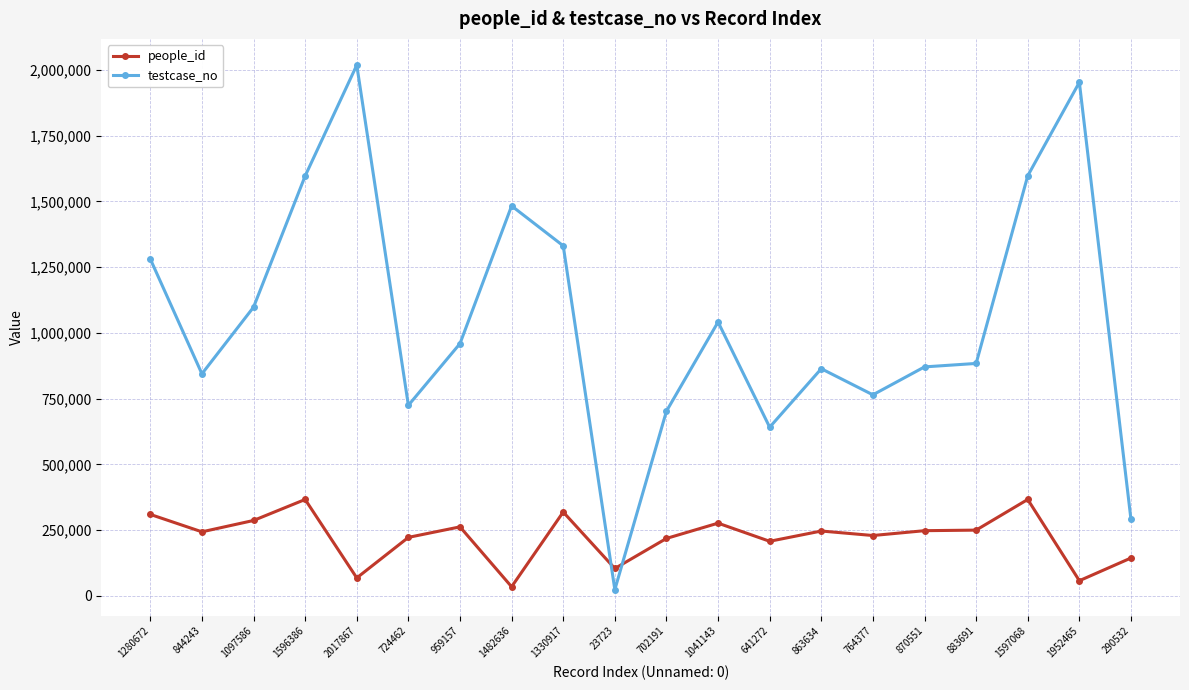

Between 702191 and 1952465, which series saw the biggest shift?

testcase_no